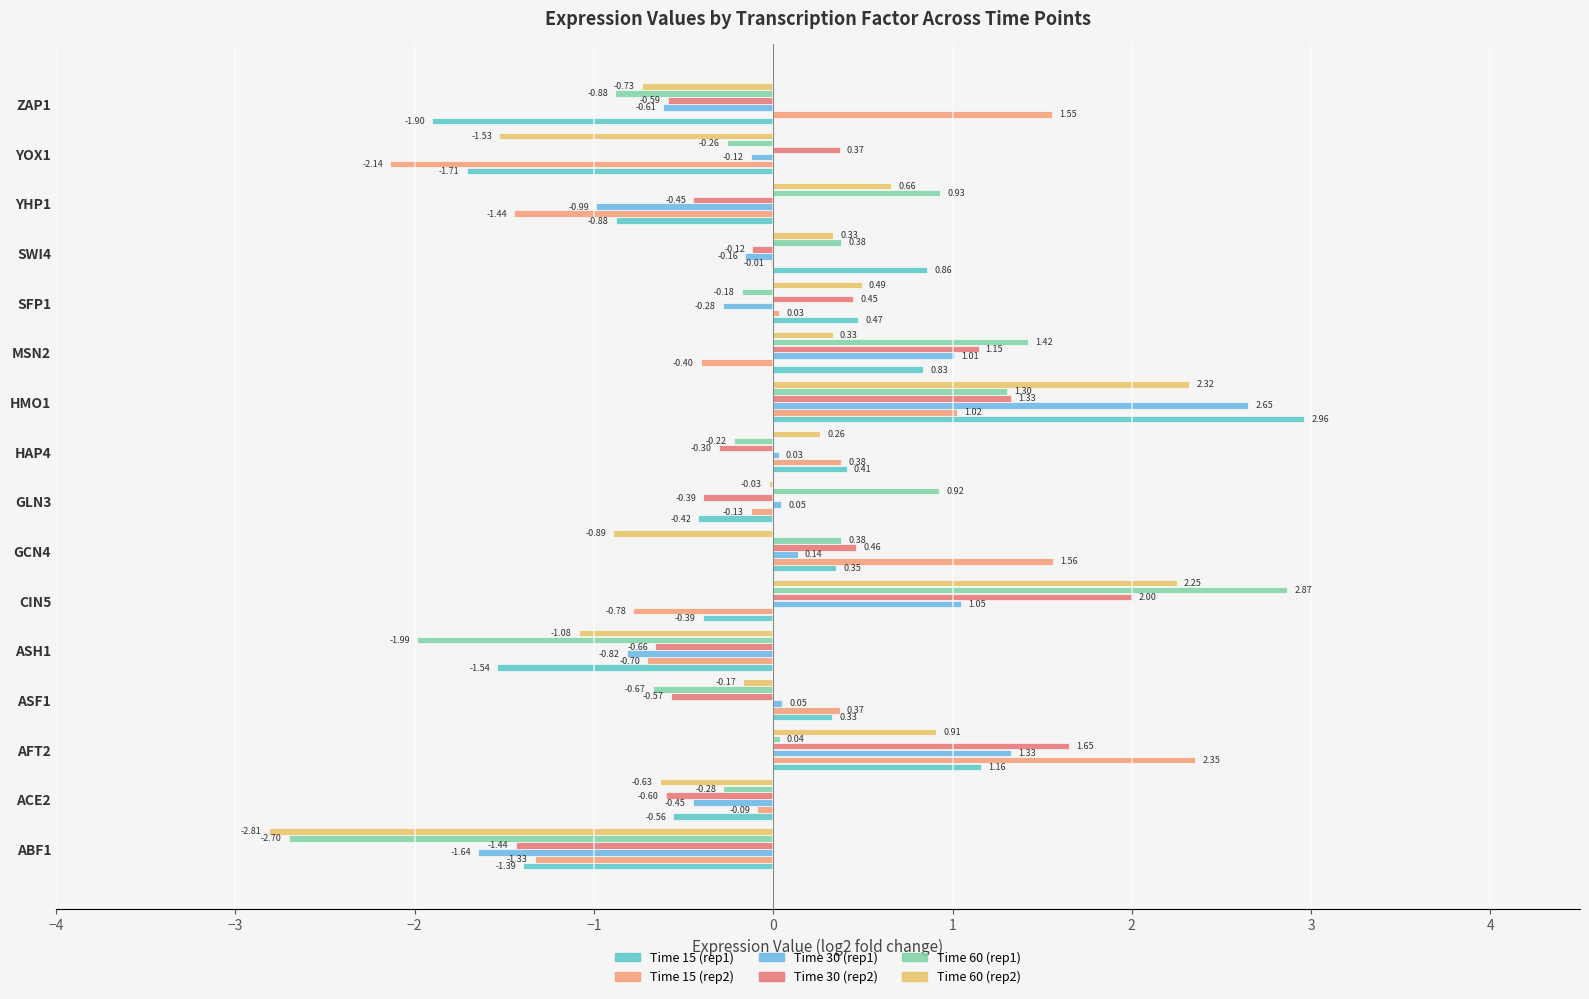

How many positive values does the Time 15 (rep1) series have?

8